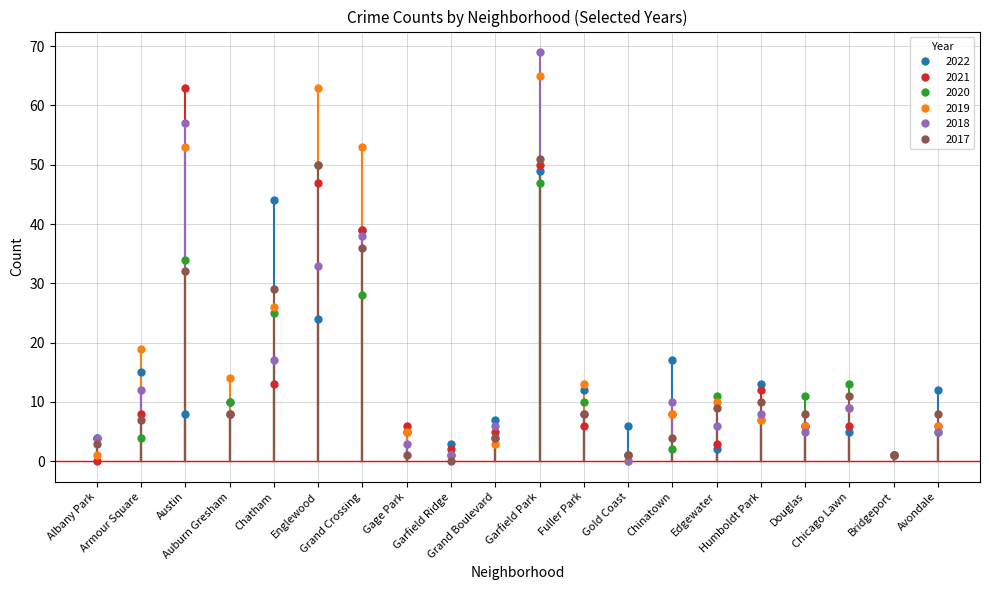

At how many categories does at least one series exceed 30?

5